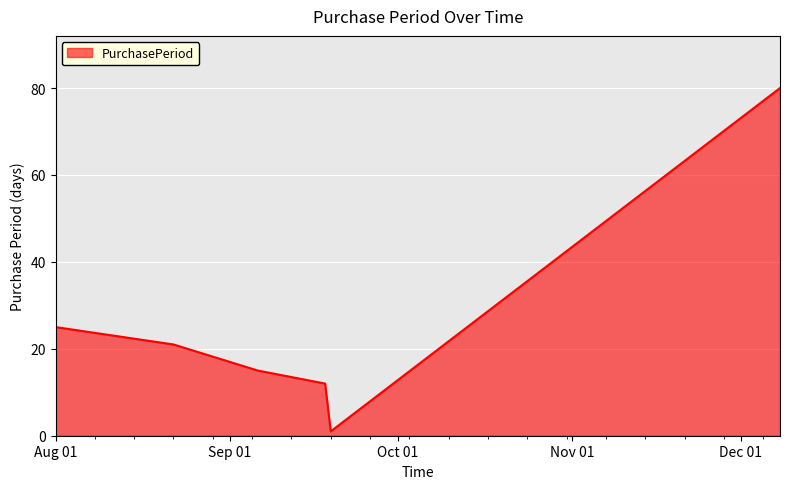

True or false: there are more than 0 points higher than both neighbors.

False